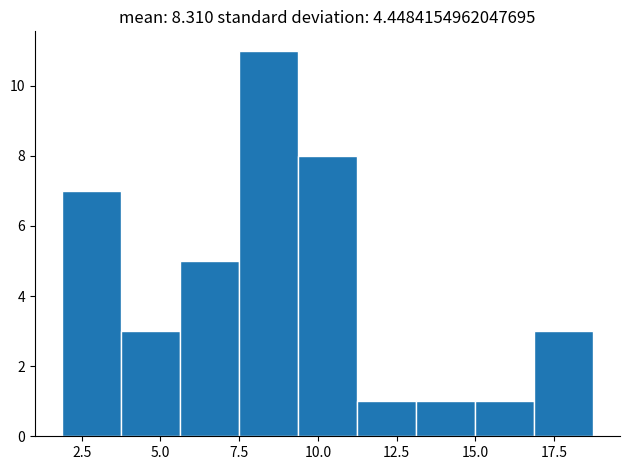

Around what value on the x-axis is the tallest bar? Give the approximate position of its centre, as read against the axis.

8.5